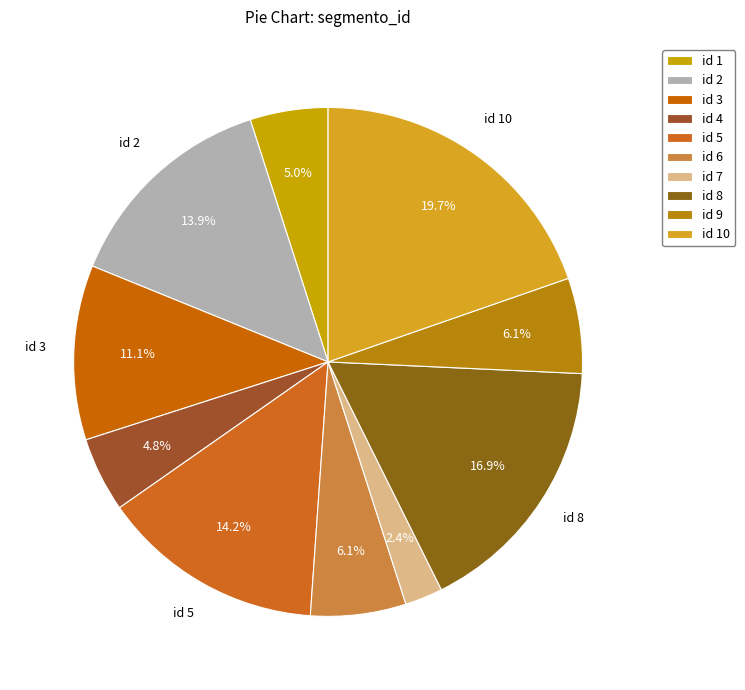

Does any single category account for the majority?

No